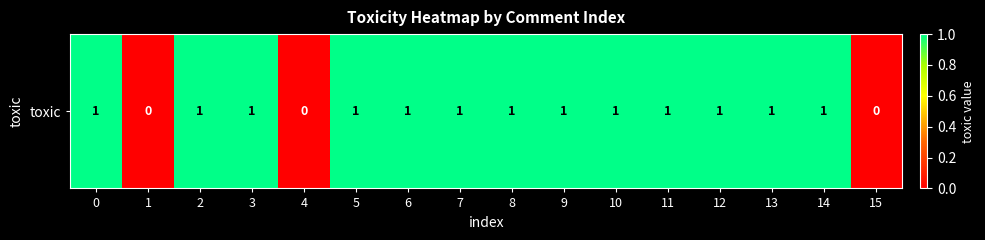

What is the difference between the values at 3 and 15?

1